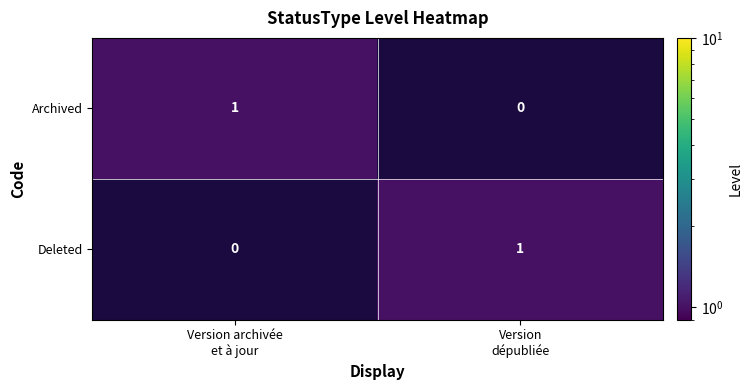

Reading left to right, transcribe all the data shown in this chart.

Archived: 1	0
Deleted: 0	1